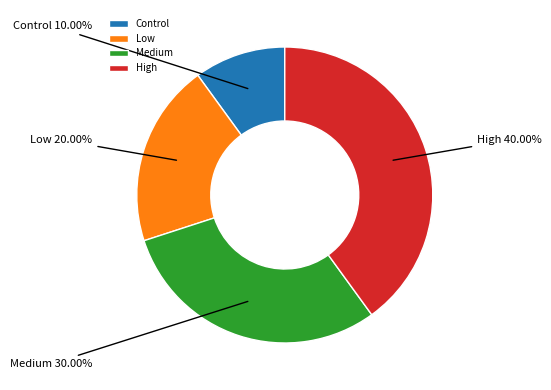

Is the sum of Medium and Control greater than half?

No